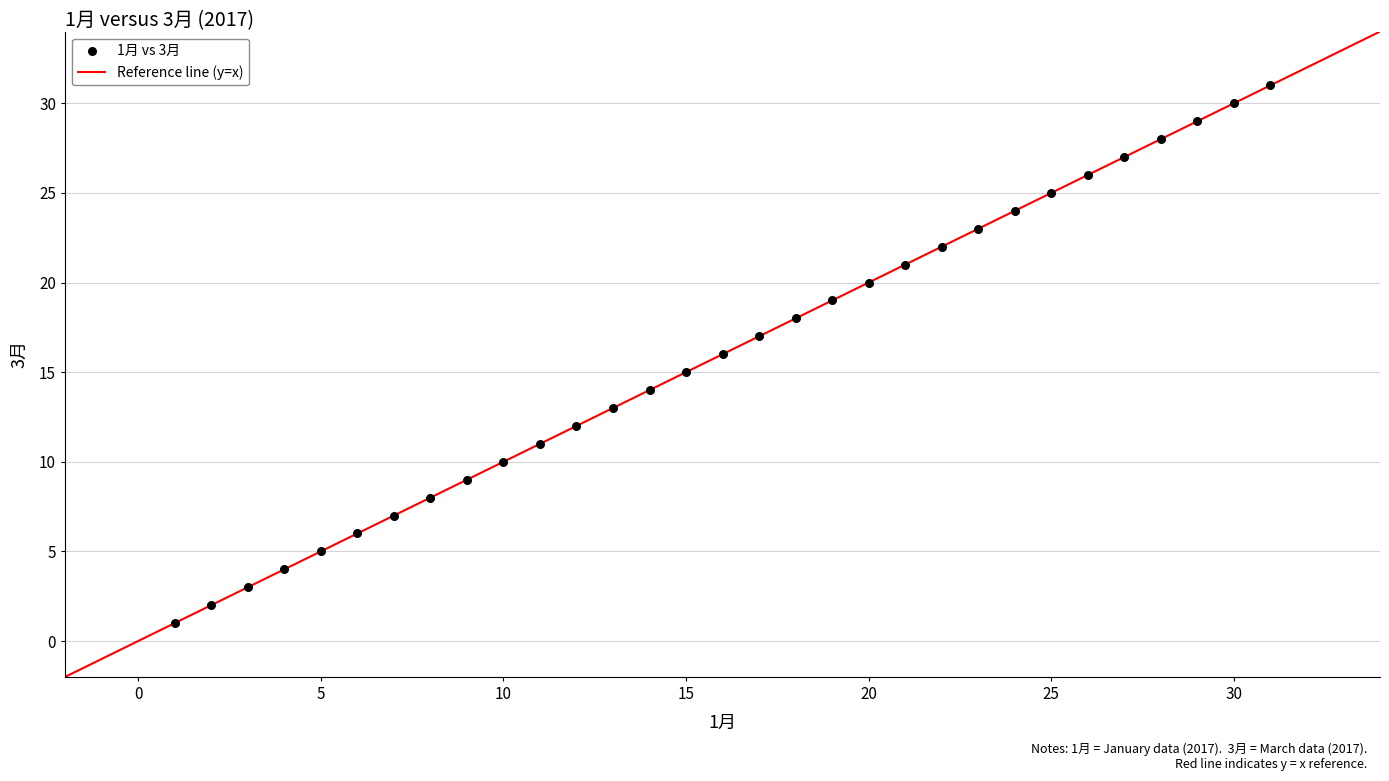

What is the range of Y values (max minus min)?

30